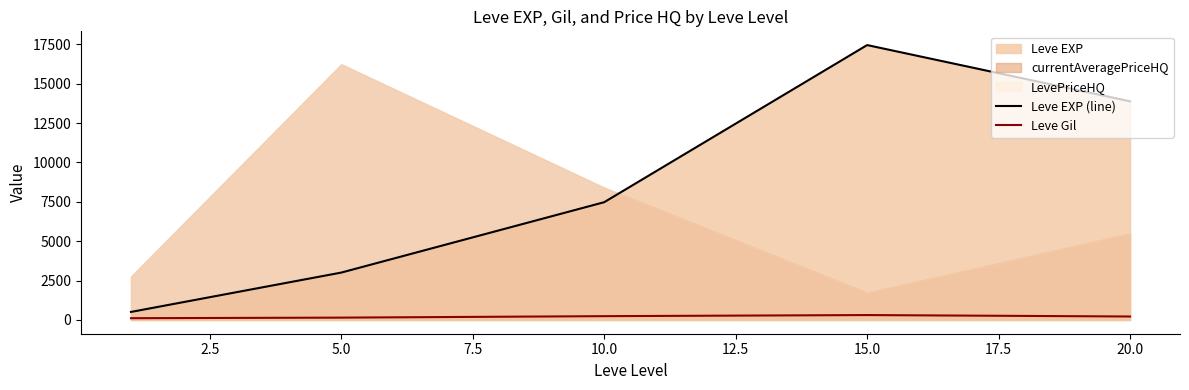

True or false: Leve EXP (line) and Leve Gil cross at least once.

False